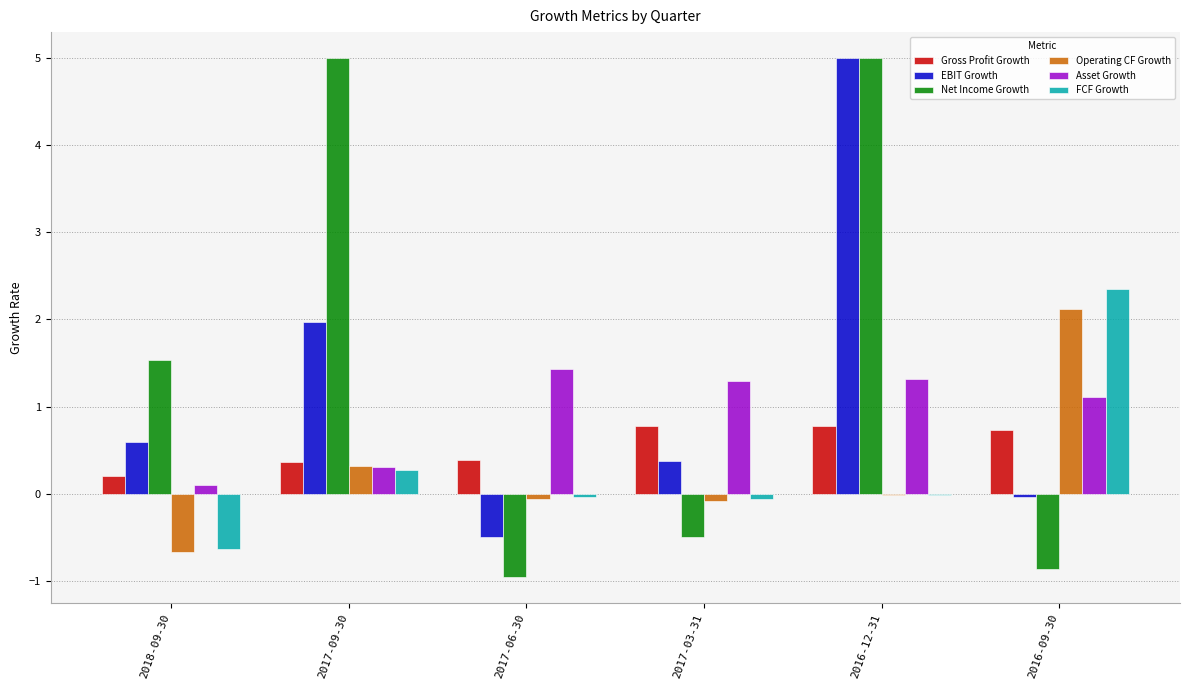

What is the sum of all EBIT Growth values?

7.4